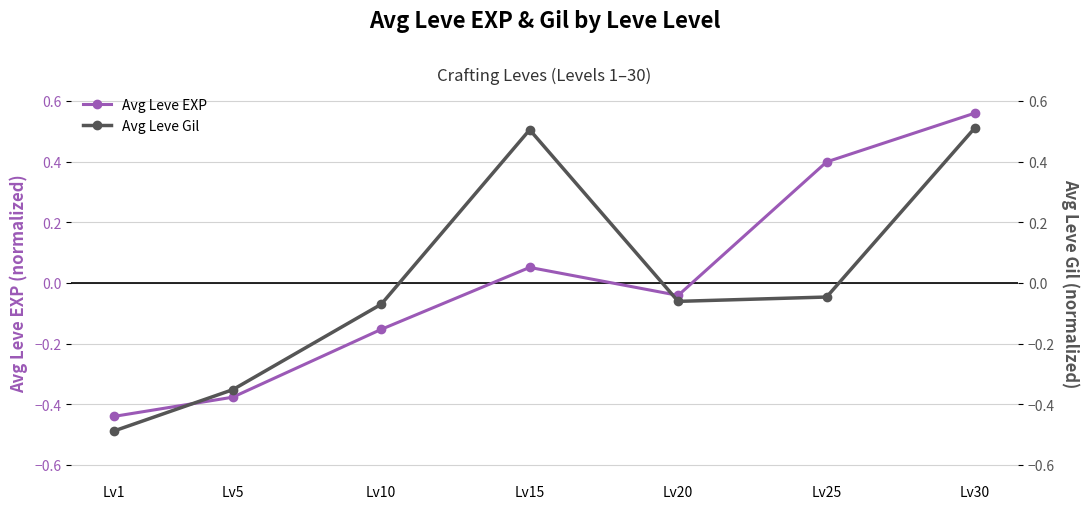

Is the value of Avg Leve Gil at Lv30 greater than the value of Avg Leve EXP at Lv25?

Yes